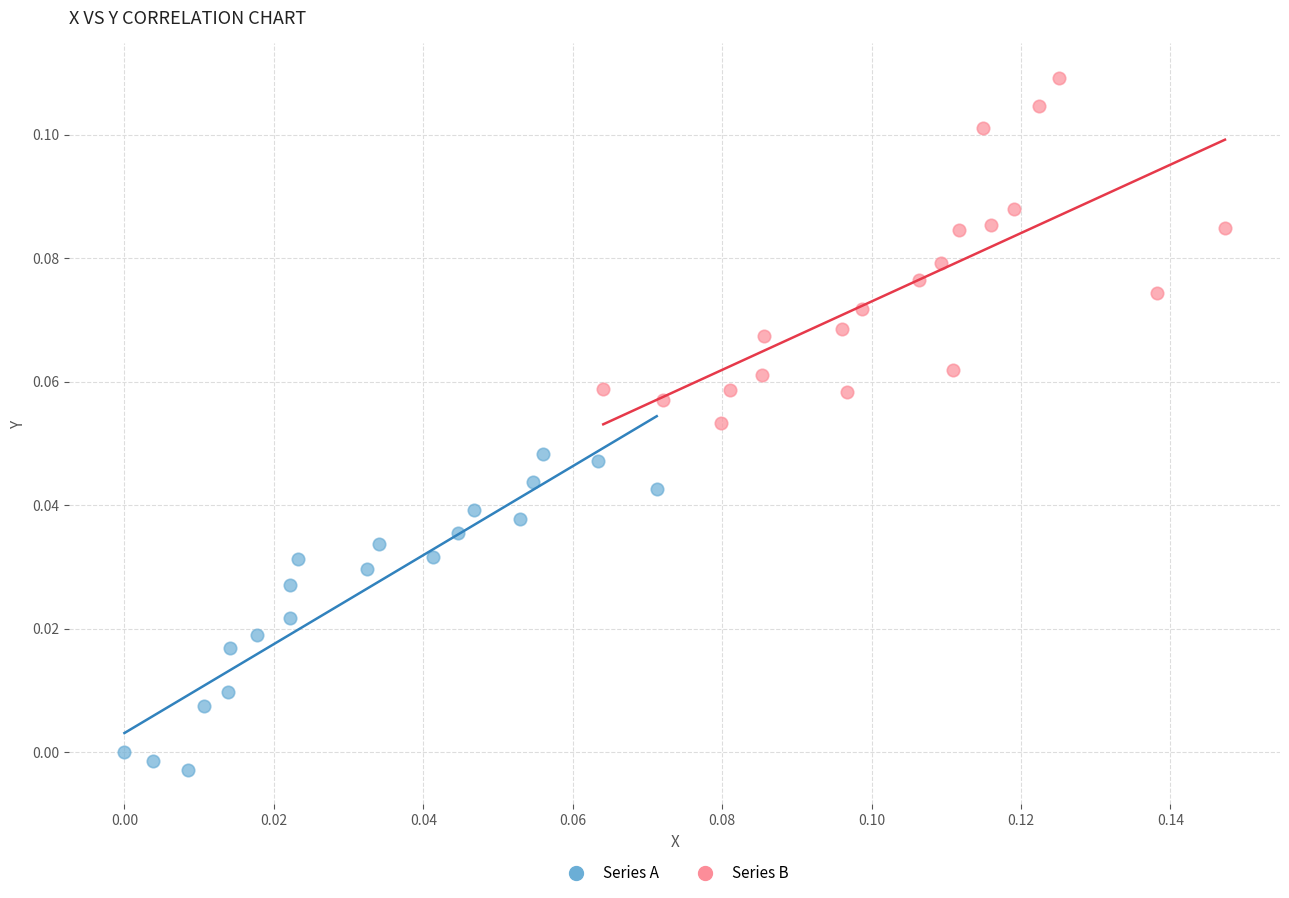

What are all the series names shown in the legend?

Series A, Series B